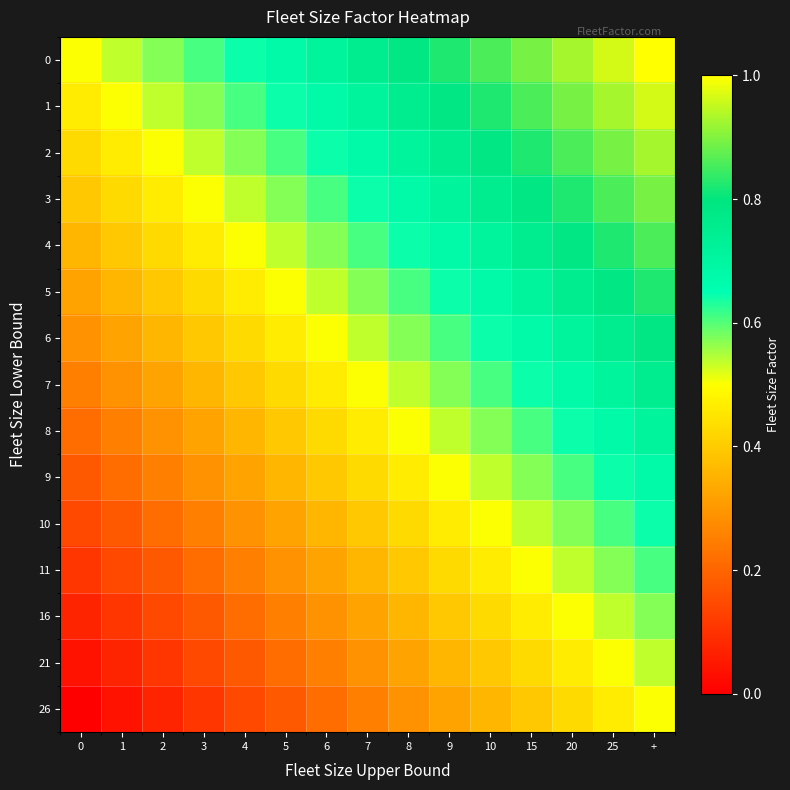

Rank the series by their maximum value, from lowest to highest.

26, 21, 16, 11, 10, 9, 8, 7, 6, 5, 4, 3, 2, 1, 0